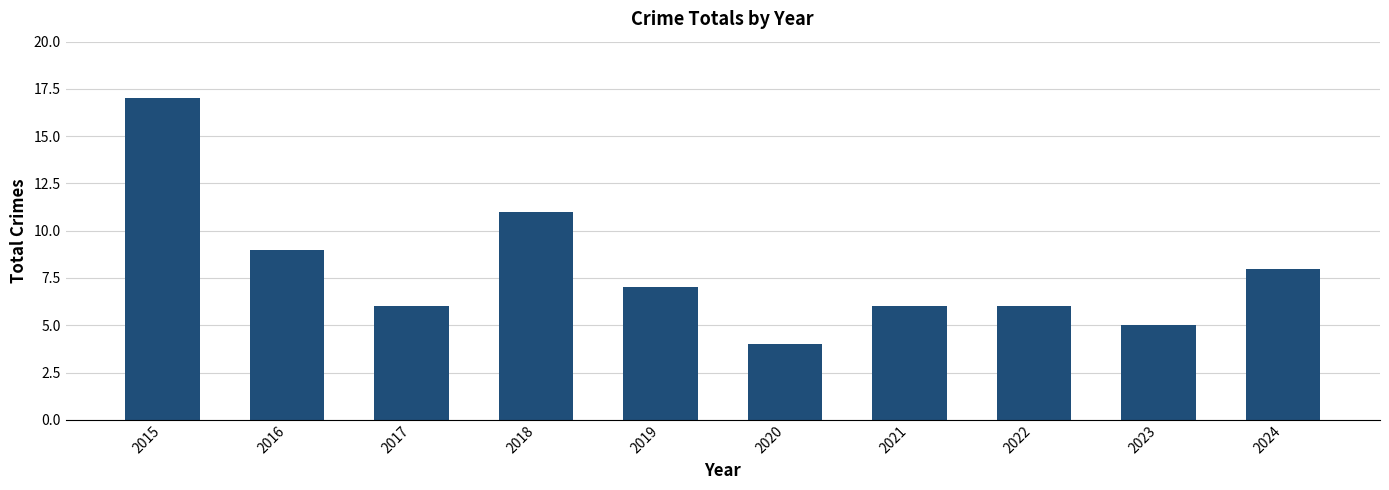

What is the sum of all values?

79